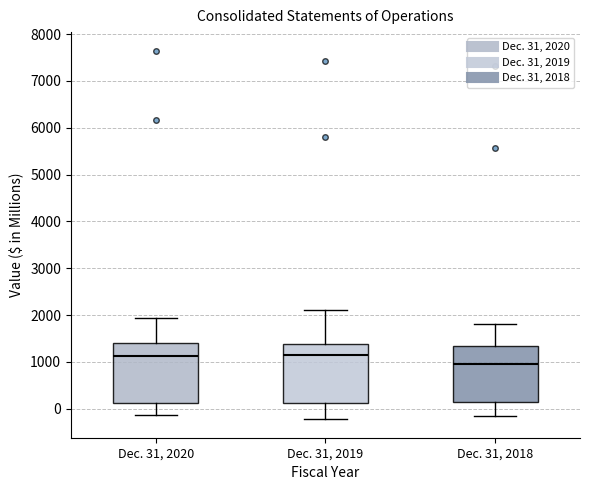

Where does the median line of the box for Dec. 31, 2018 sit on the y-axis? The values are not printed on the chart, so give them approximately, as read against the axis.

1000